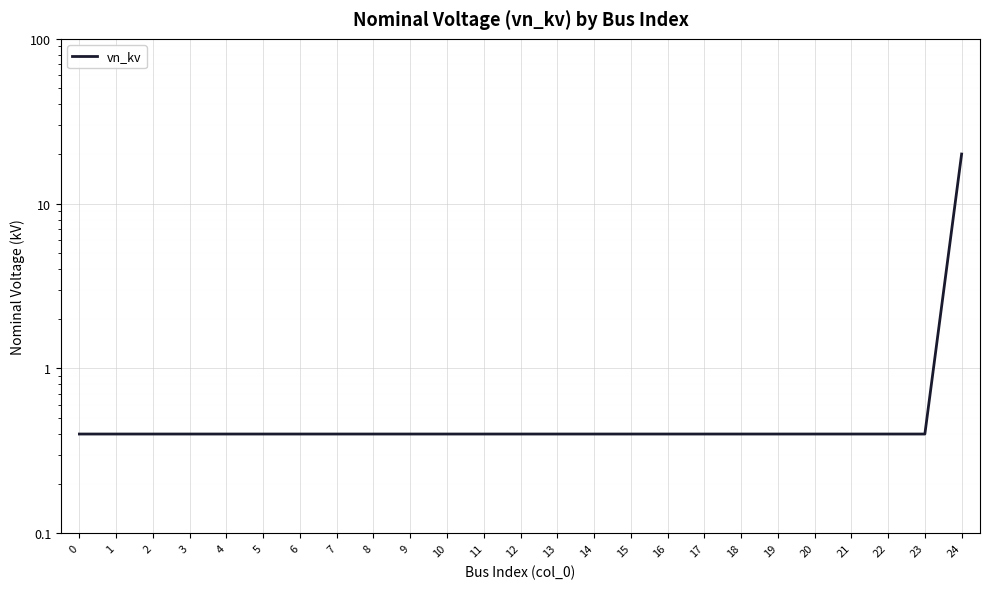

Is it true that the value at 1 is 0.4?

True